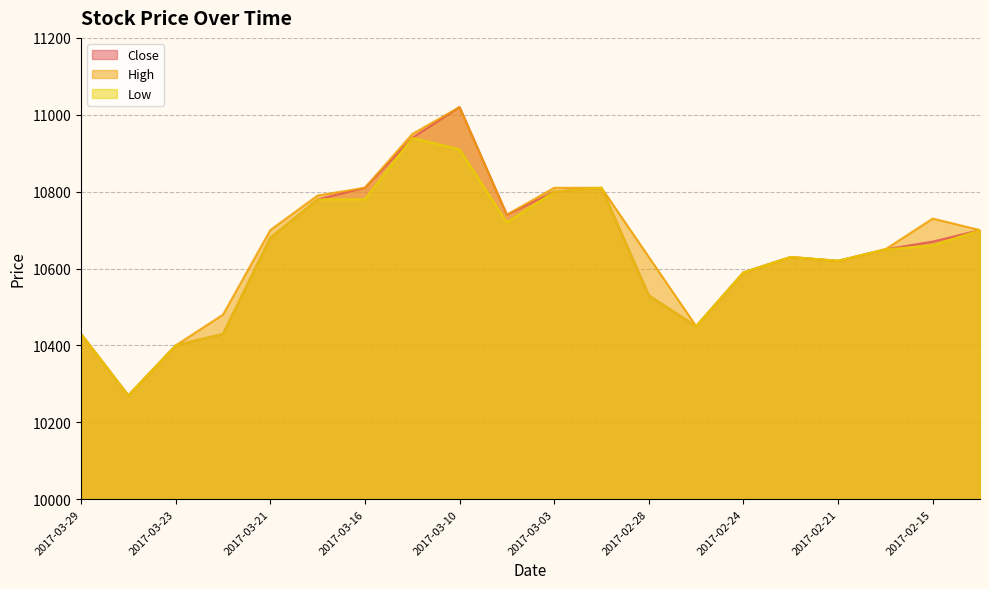

Rank the categories by High value from highest to lowest.

2017-03-10, 2017-03-13, 2017-03-16, 2017-03-03, 2017-03-02, 2017-03-17, 2017-03-06, 2017-02-15, 2017-03-21, 2017-02-13, 2017-02-16, 2017-02-28, 2017-02-22, 2017-02-21, 2017-02-24, 2017-03-22, 2017-02-27, 2017-03-29, 2017-03-23, 2017-03-27